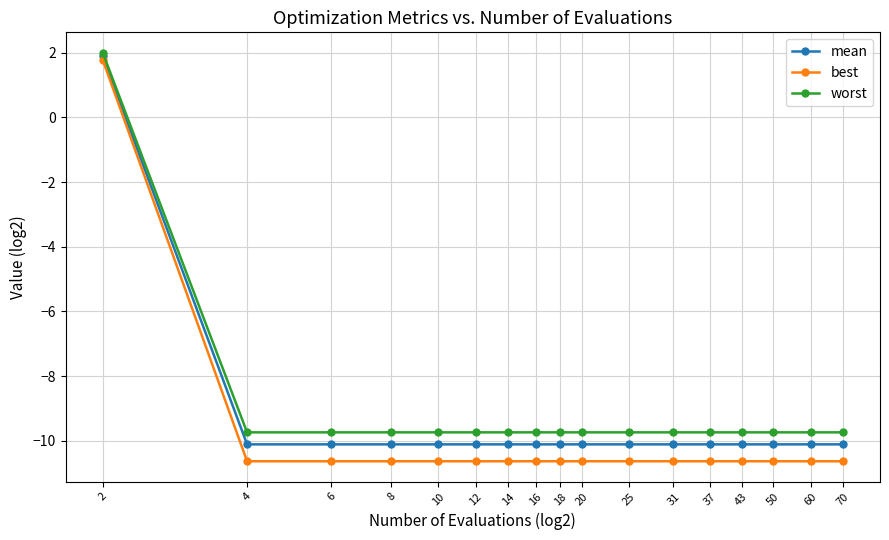

Which category has the highest value in the best series?

2